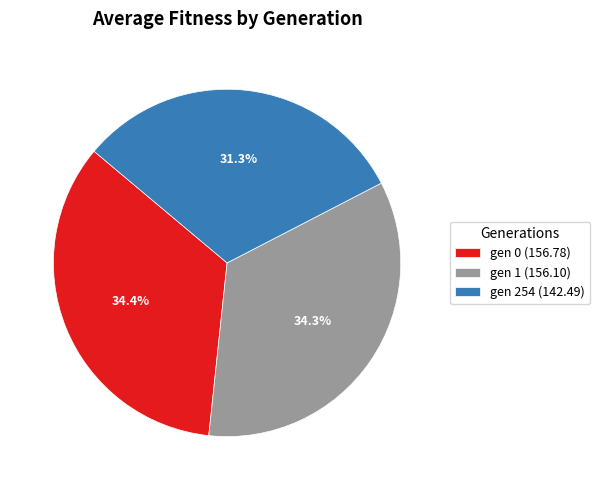

What percentage do gen 0 and gen 254 together represent?

65.7%